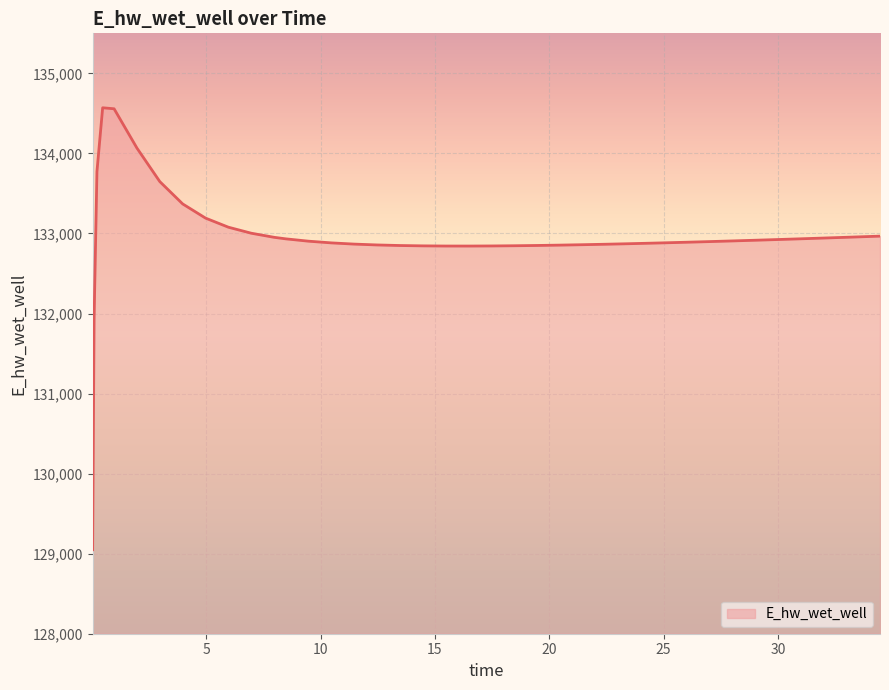

What is the maximum value shown in the chart?

134570.2